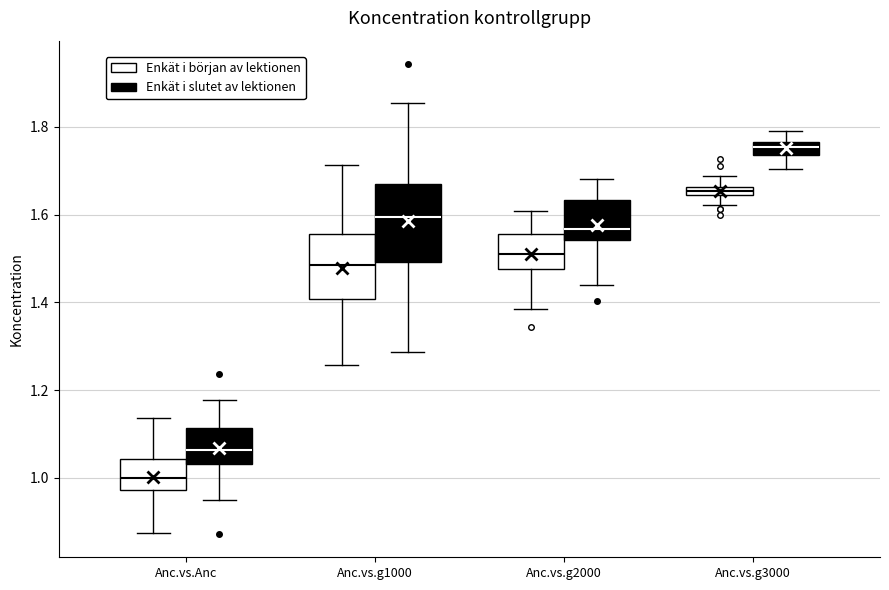

Comparing the boxes themselves (not the whiskers), which one is the tallest?

Anc.vs.g1000 (Enkät i slutet av lektionen)